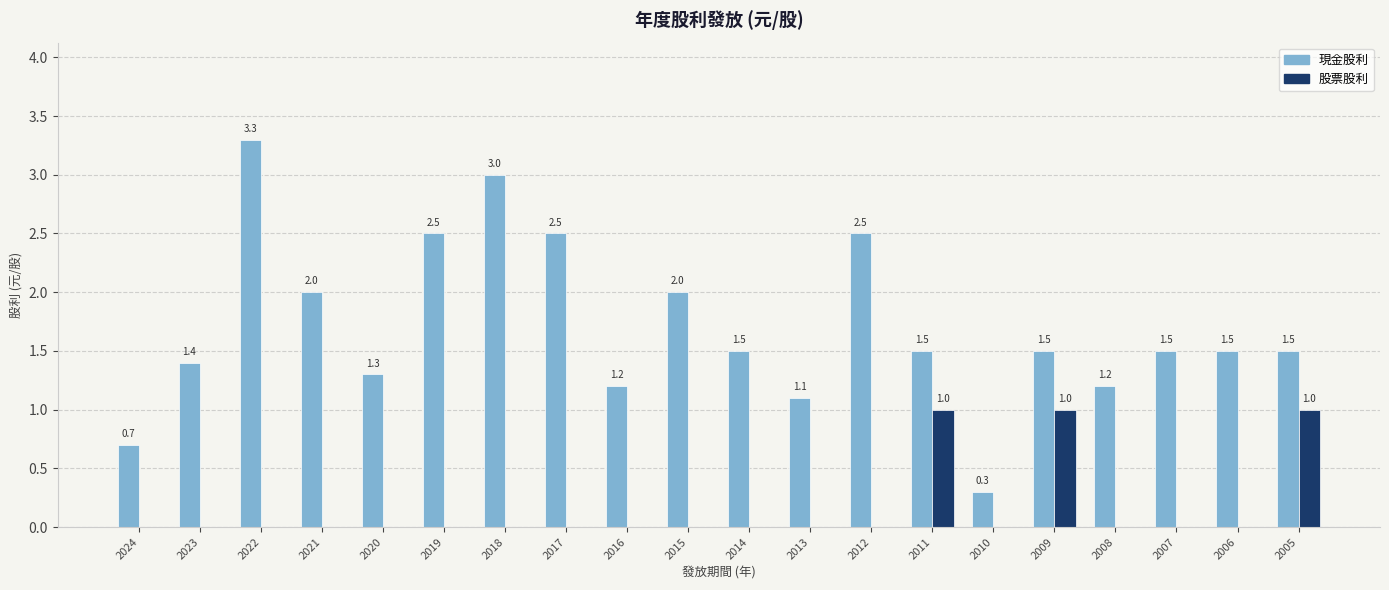

What is the maximum value for 股票股利?

1.0